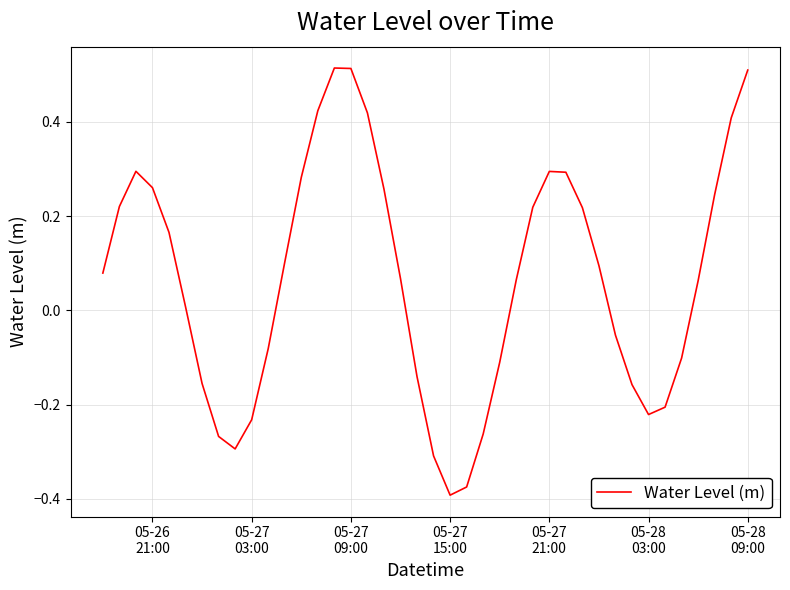

Count the number of categories in the chart.

40